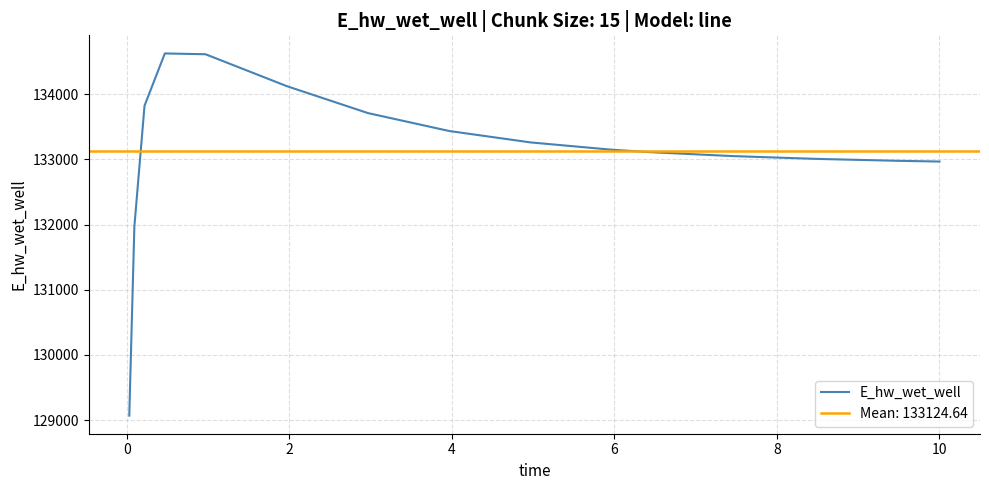

What is the highest value of the E_hw_wet_well series?

134623.7